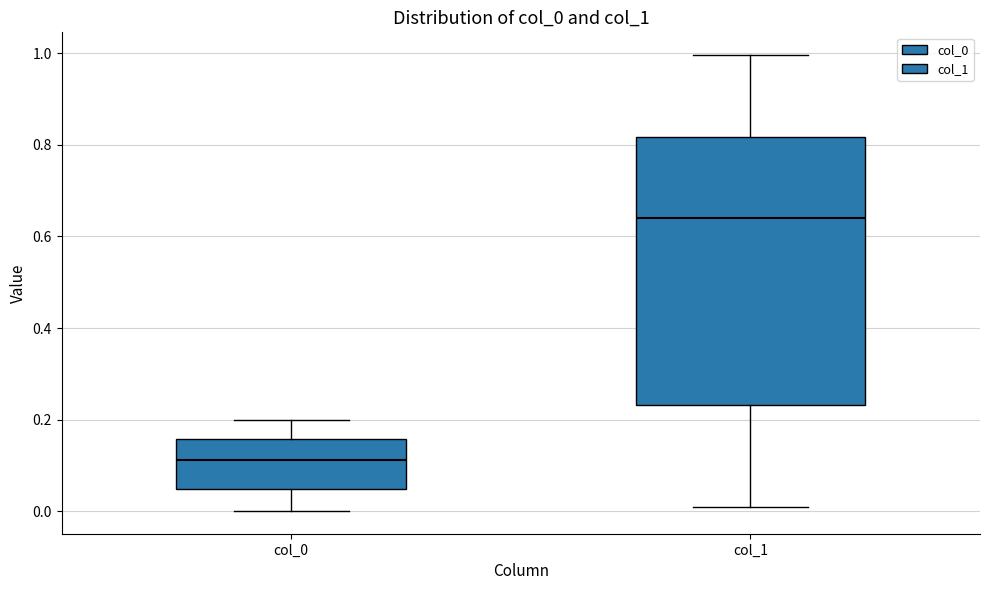

Reading left to right, transcribe this box plot: for each box, give where its median line is, the range the box spans, and where its two whiskers end, as read against the y-axis. The values are not printed on the chart, so give them approximately, as read against the axis.

col_0: median 0.12, box 0.04 to 0.16, whiskers 0.00 to 0.20
col_1: median 0.64, box 0.24 to 0.82, whiskers 0.00 to 1.00